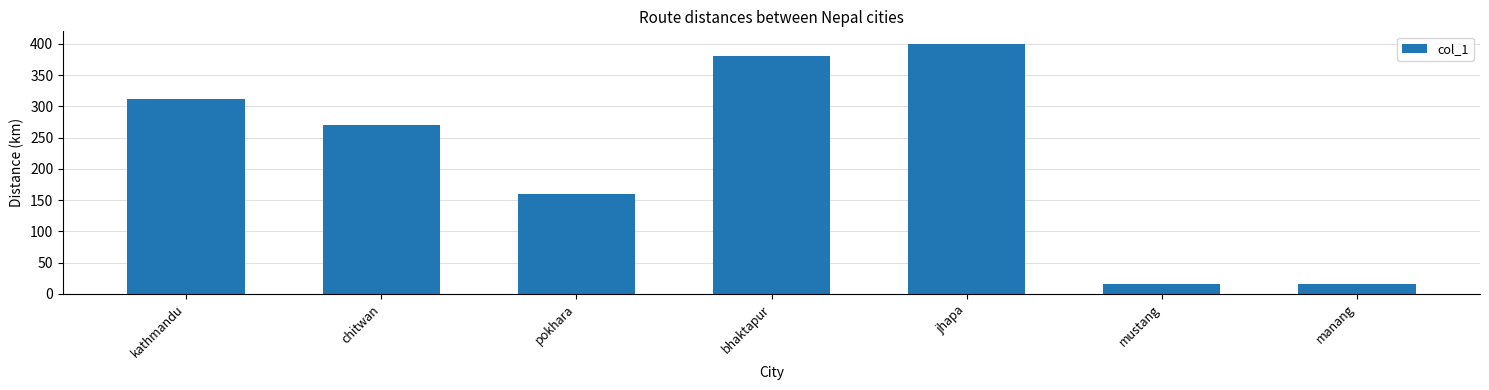

The value at jhapa is 173. True or false?

False